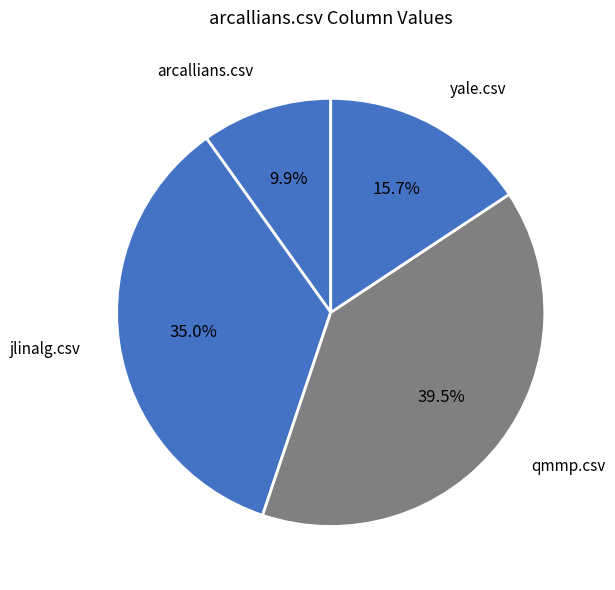

Rank the categories by value from highest to lowest.

qmmp.csv, jlinalg.csv, yale.csv, arcallians.csv